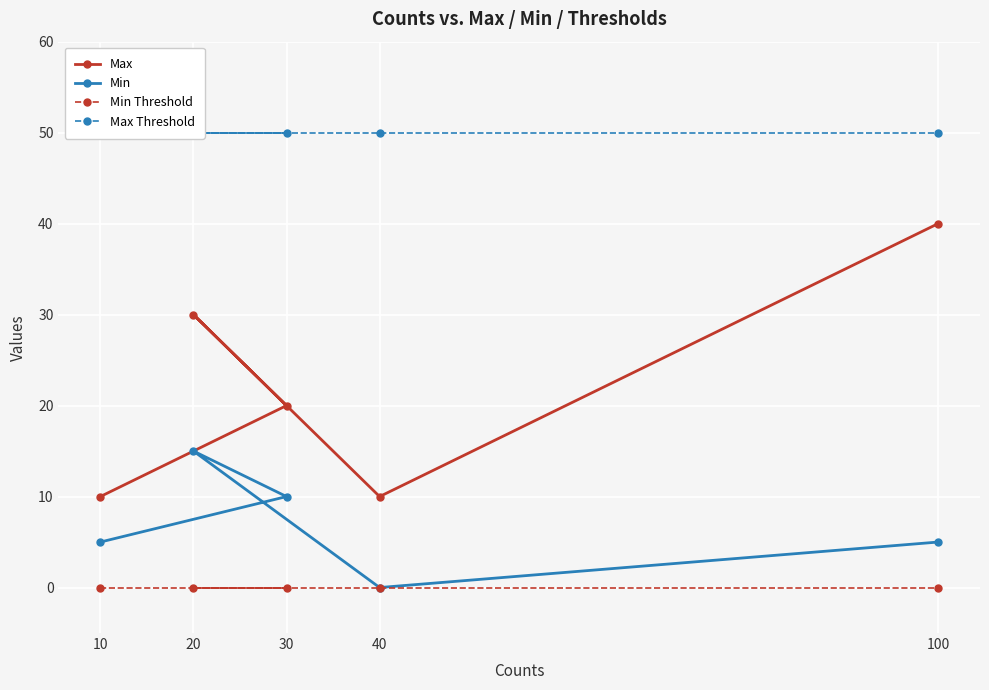

Which series has the widest spread of values?

Max